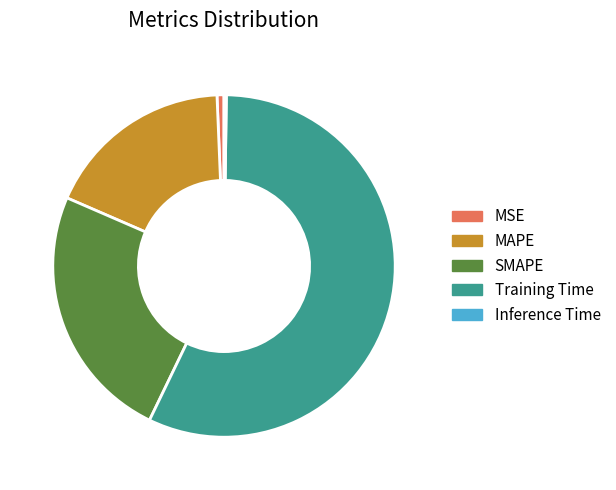

True or false: SMAPE accounts for 24% of the total.

True